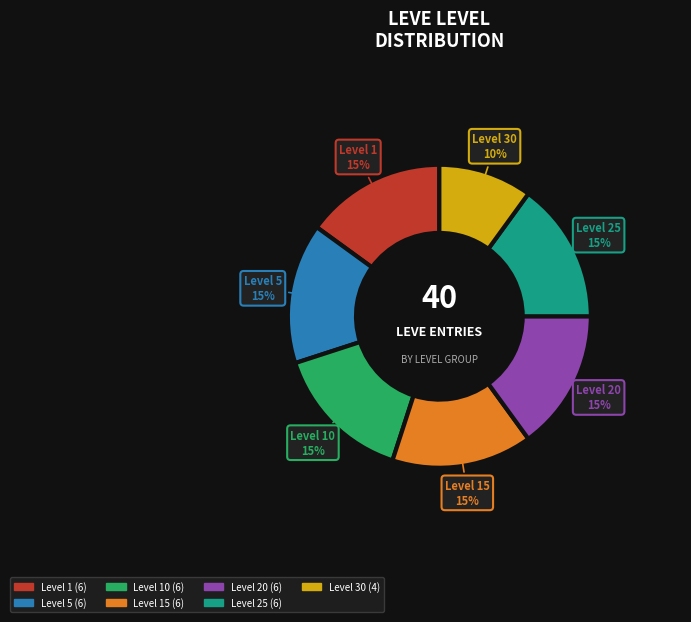

To the nearest percent, what is the average slice percentage?

14%